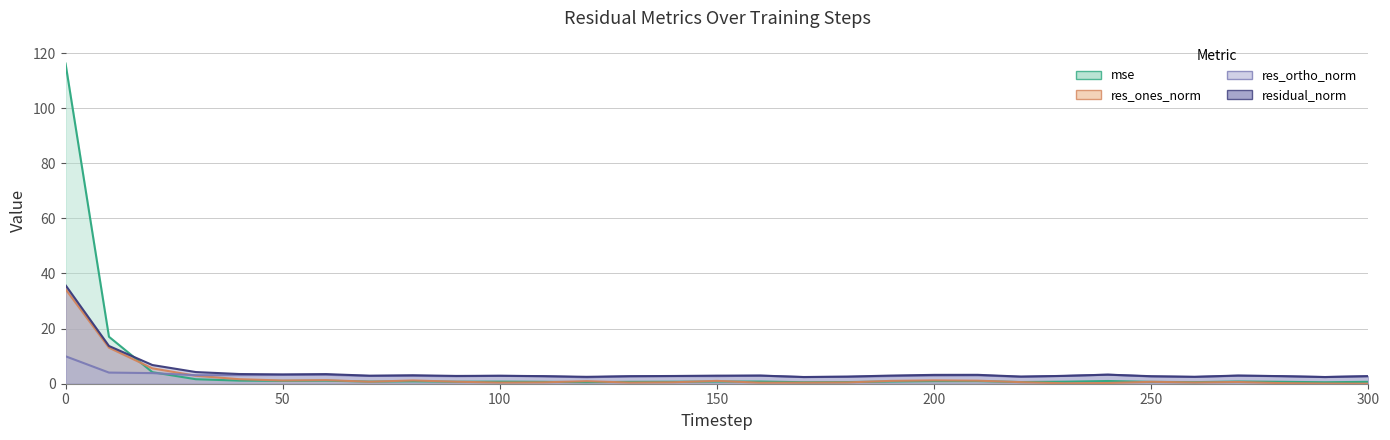

Is the value of mse at 200 greater than the value of res_ones_norm at 140?

Yes